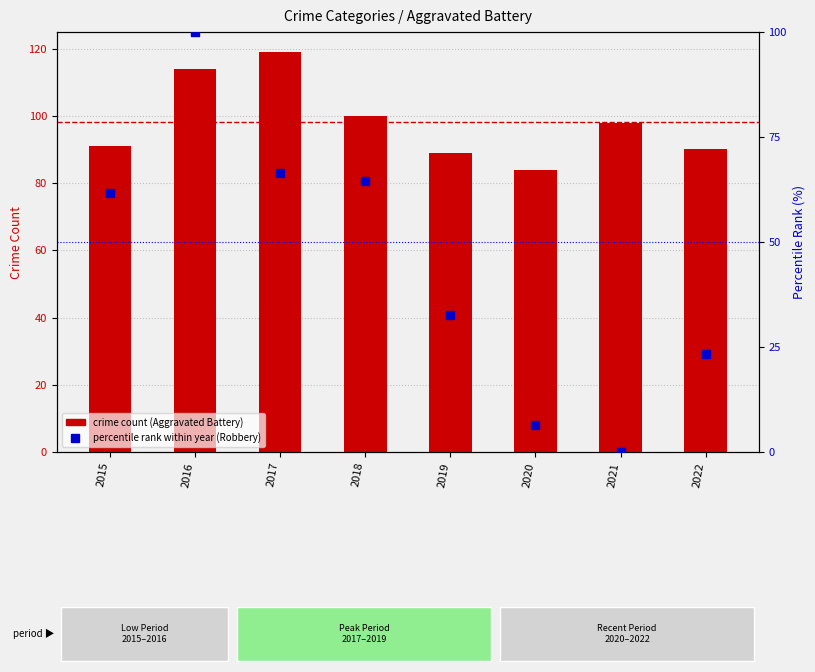

At which category is the sum across all series the highest?

2016